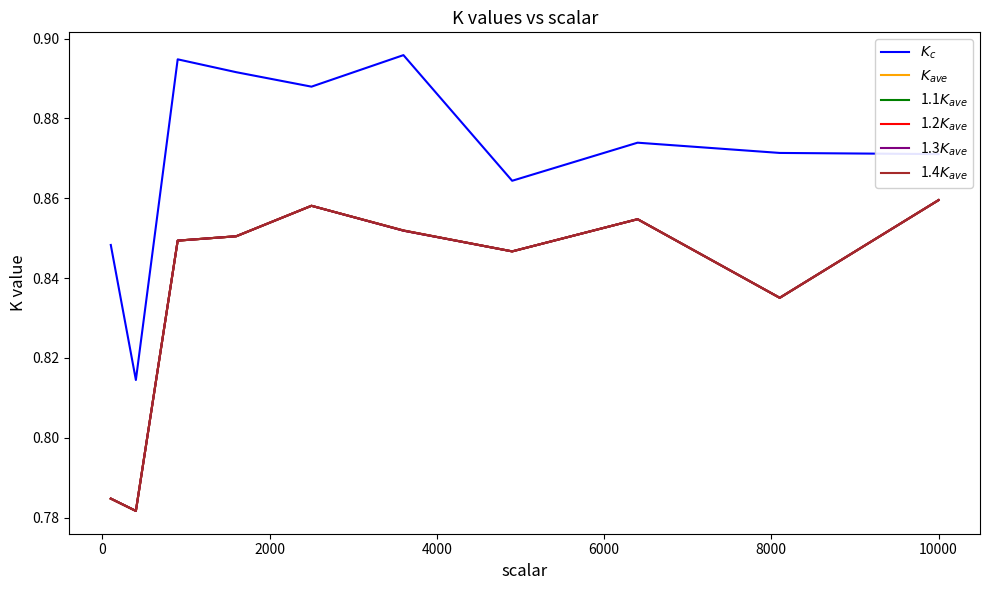

Does the chart have visible grid lines?

No